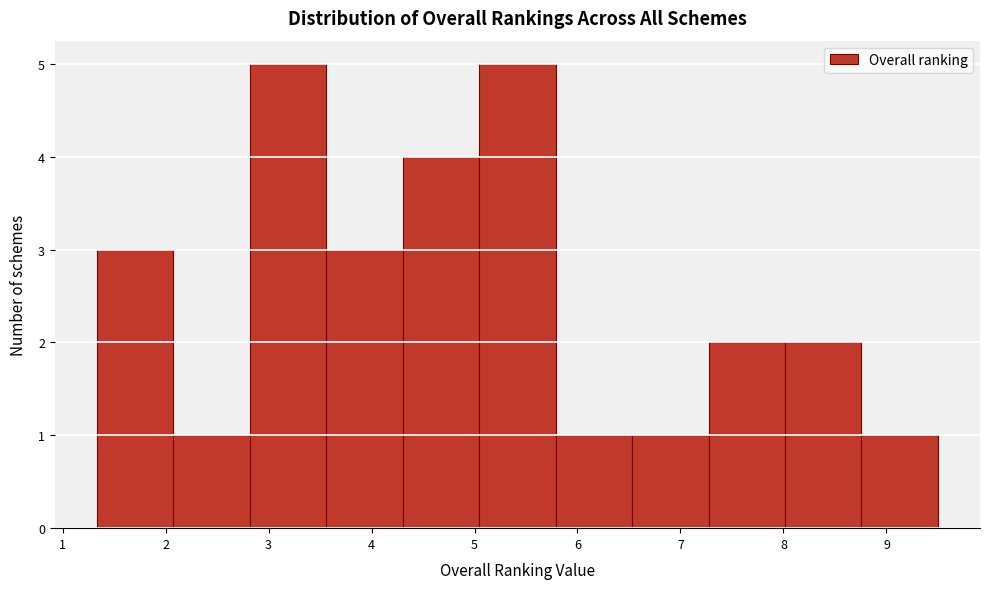

Reading left to right, transcribe this chart: for each bar, give the range it covers on the x-axis and its height. Neither the bar edges nor the heights are printed on the chart, so give them approximately, as read against the axes.

1.3 to 2.1: 3
2.1 to 2.8: 1
2.8 to 3.6: 5
3.6 to 4.3: 3
4.3 to 5.0: 4
5.0 to 5.8: 5
5.8 to 6.5: 1
6.5 to 7.3: 1
7.3 to 8.0: 2
8.0 to 8.8: 2
8.8 to 9.5: 1